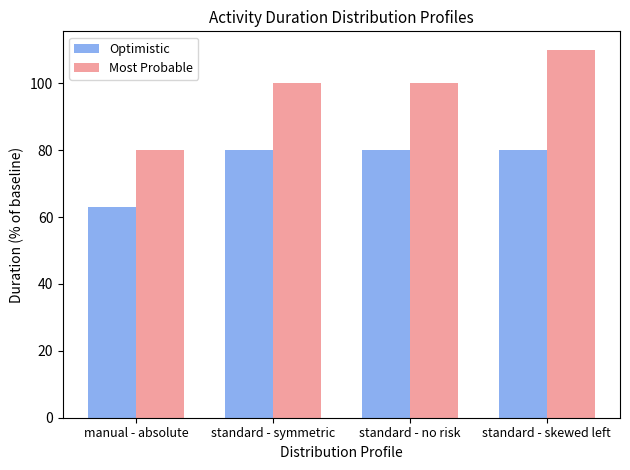

At how many categories does at least one series exceed 106?

1